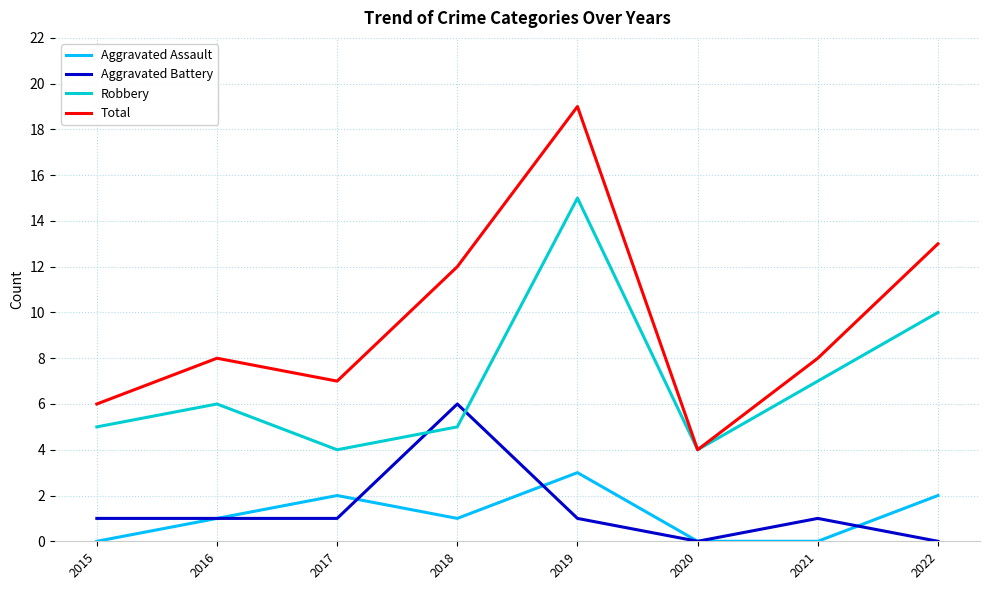

What is the difference between the maximum and minimum values in the Aggravated Battery series?

6